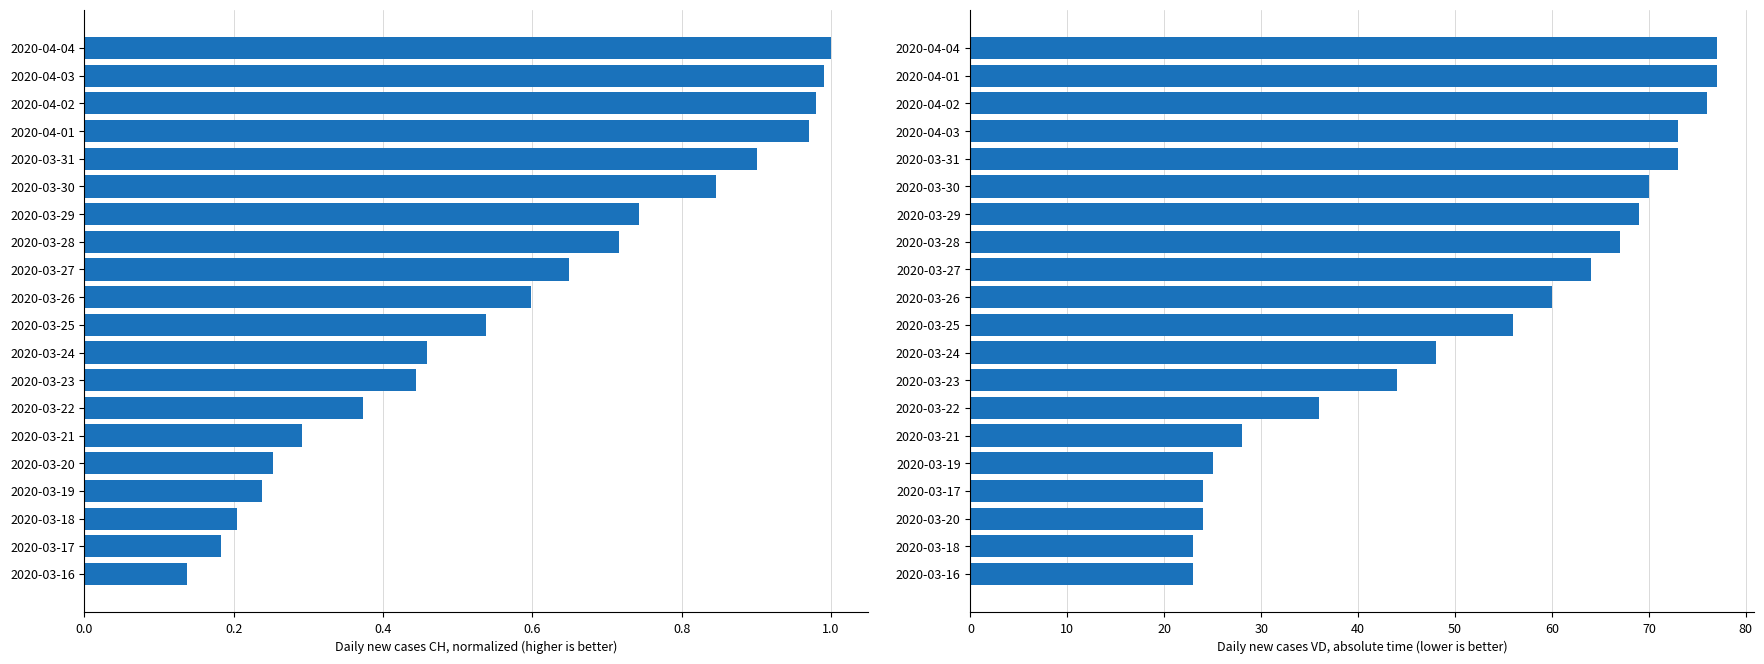

At how many categories does at least one series exceed 30?

14